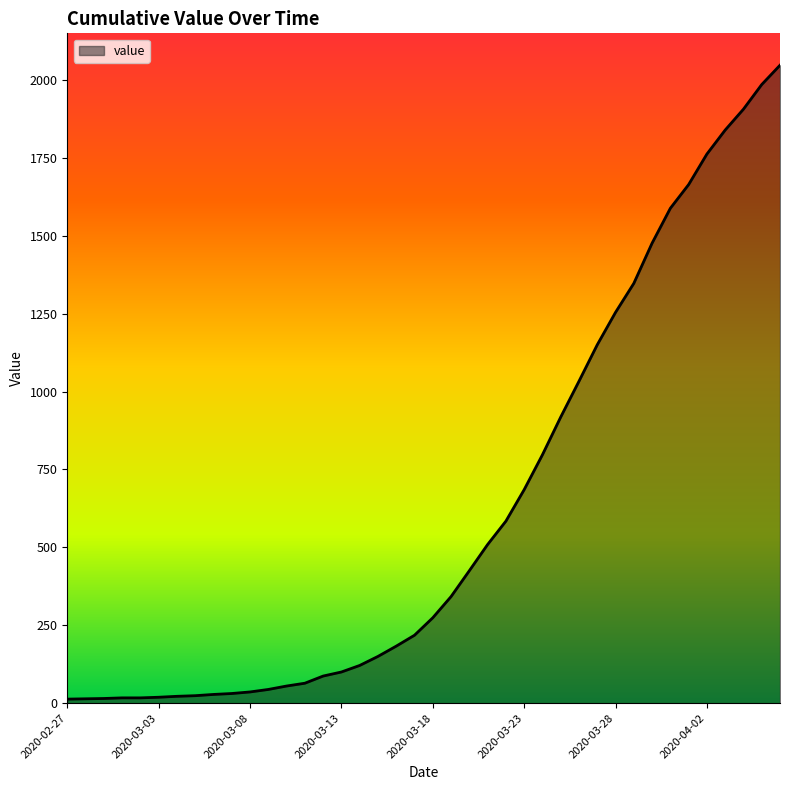

What is the difference between the maximum and minimum values?

2034